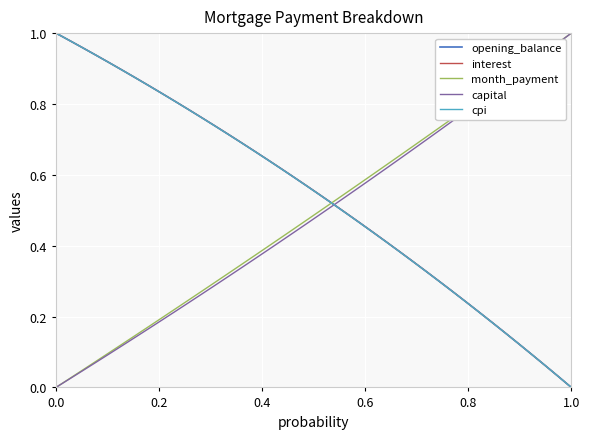

Does the chart display data point markers on the line(s)?

No